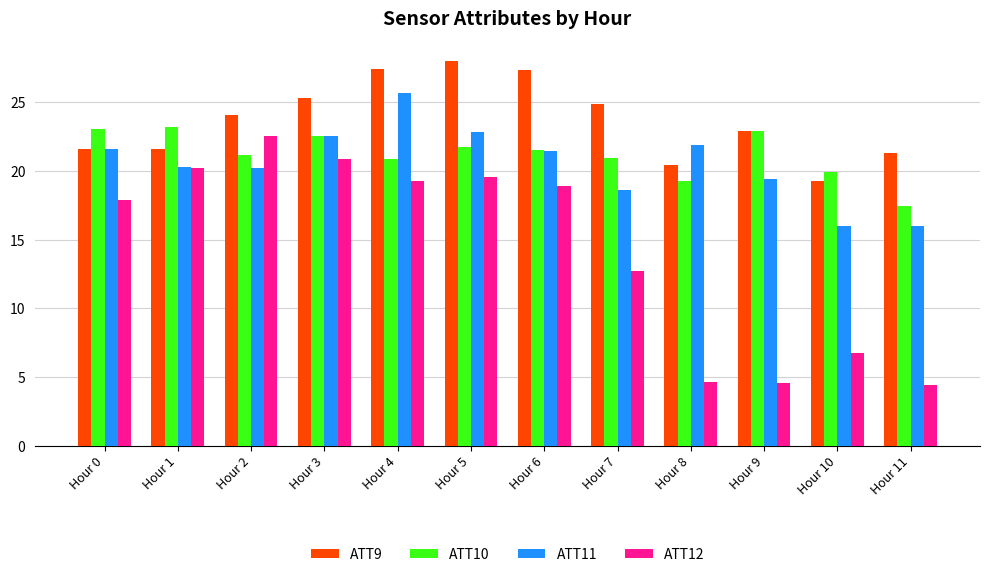

Which series has the largest total across all categories?

ATT9